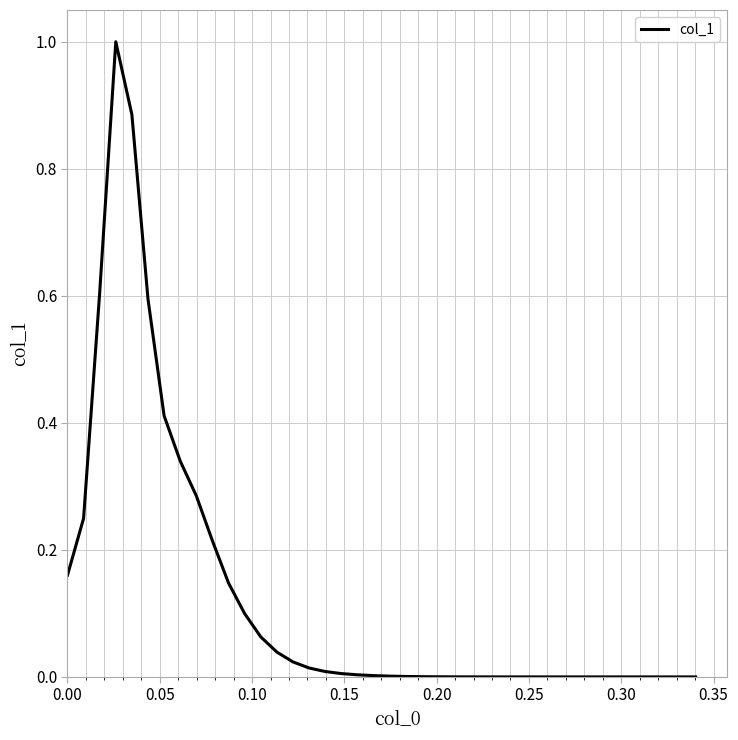

What is the difference between the maximum and minimum values?

1.0